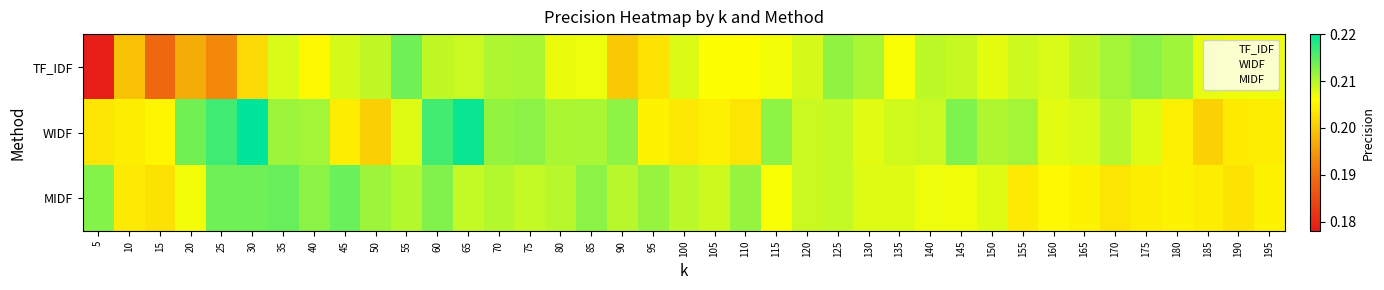

What is the total value across all series at 145?

0.6